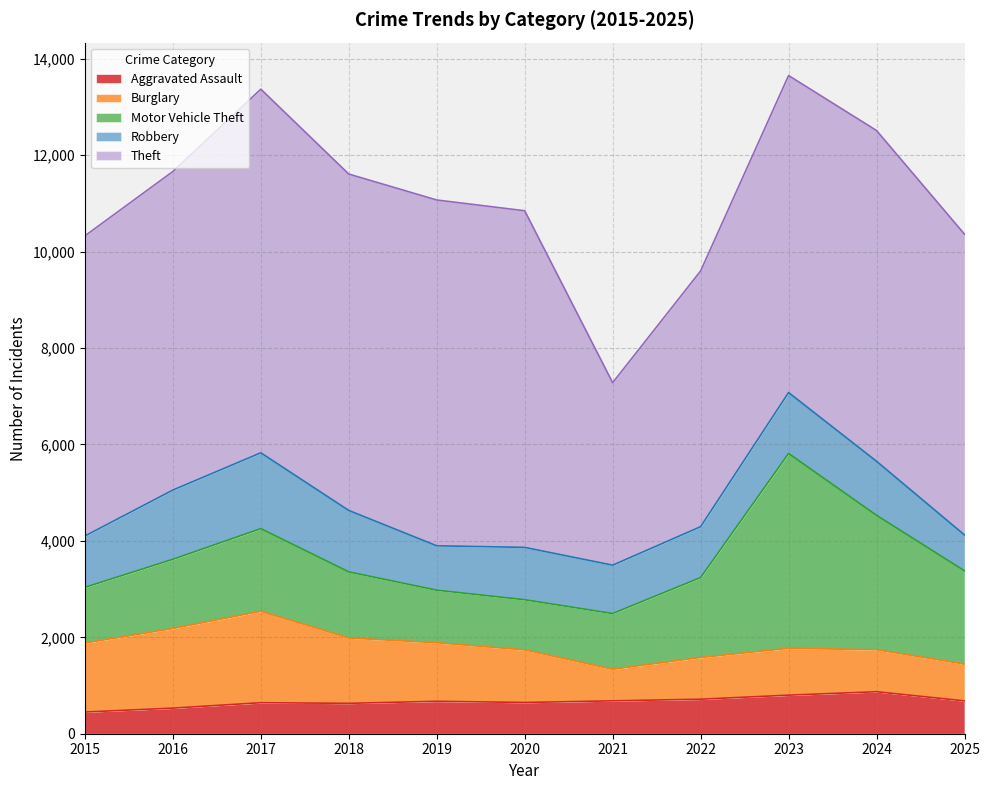

What are all the series names shown in the legend?

Aggravated Assault, Burglary, Motor Vehicle Theft, Robbery, Theft